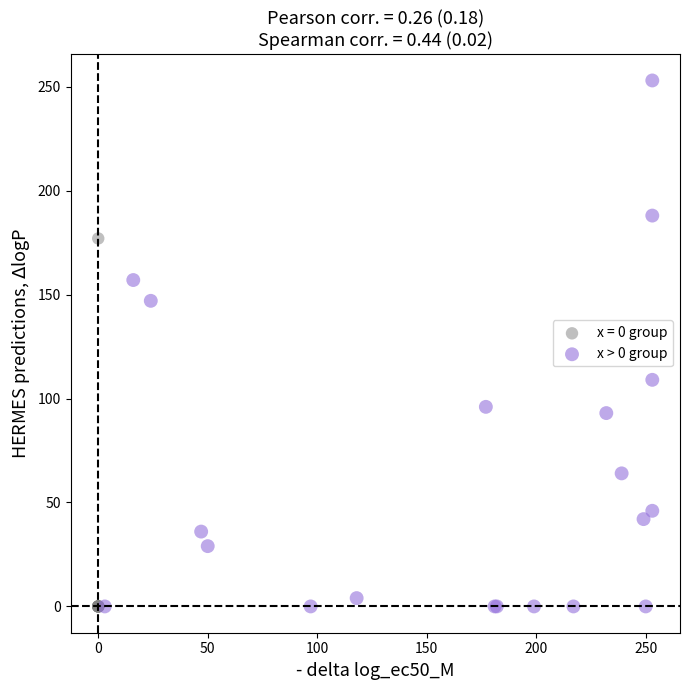

Which series reaches the maximum Y coordinate?

x > 0 group